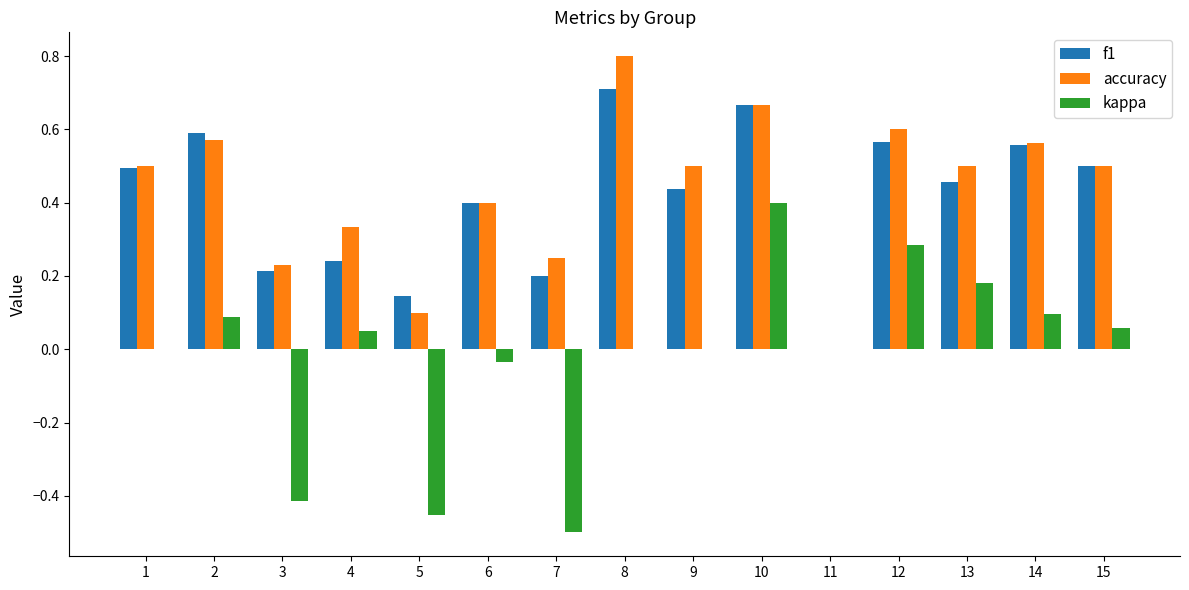

Is it true that accuracy equals 0.4 at 3?

False